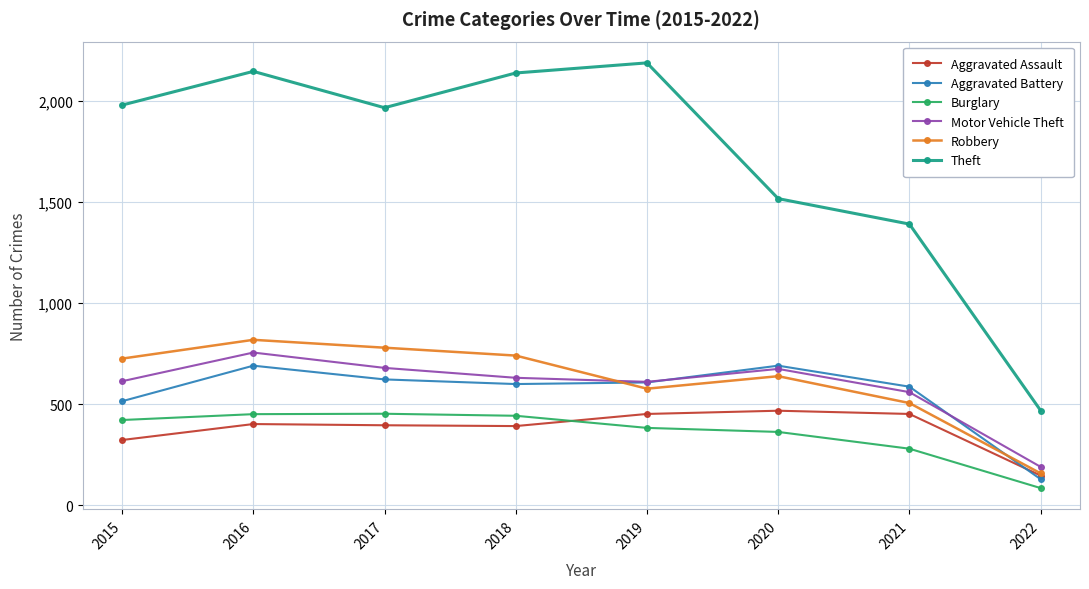

Which label corresponds to the largest value in the chart?

2019